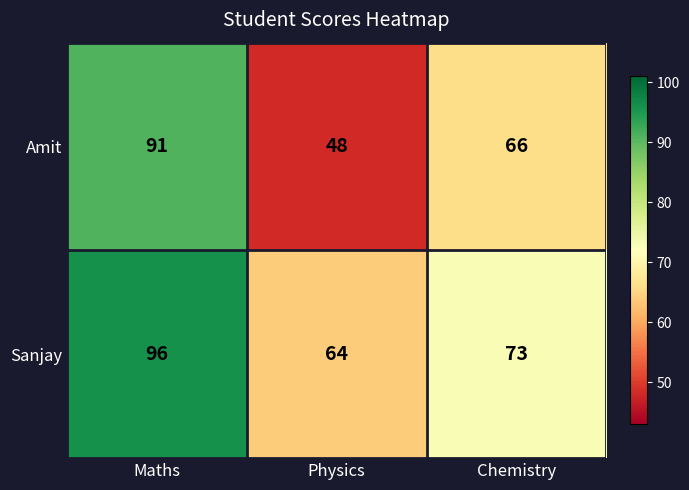

What is the spread (max minus min) of values at Maths?

5